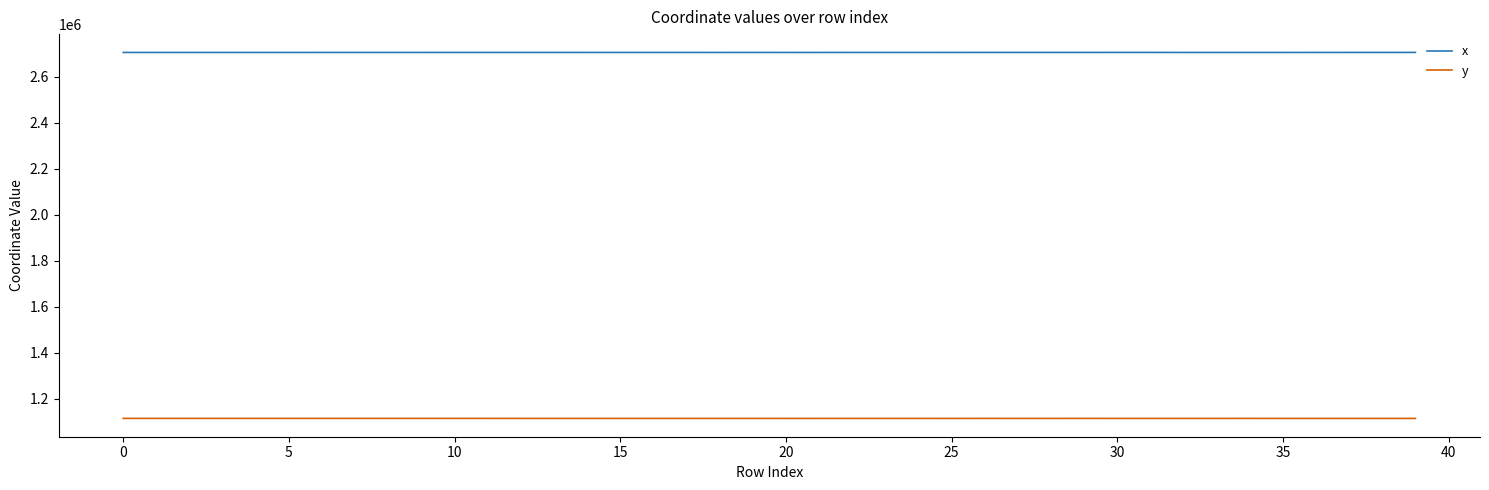

True or false: x and y cross at least once.

False